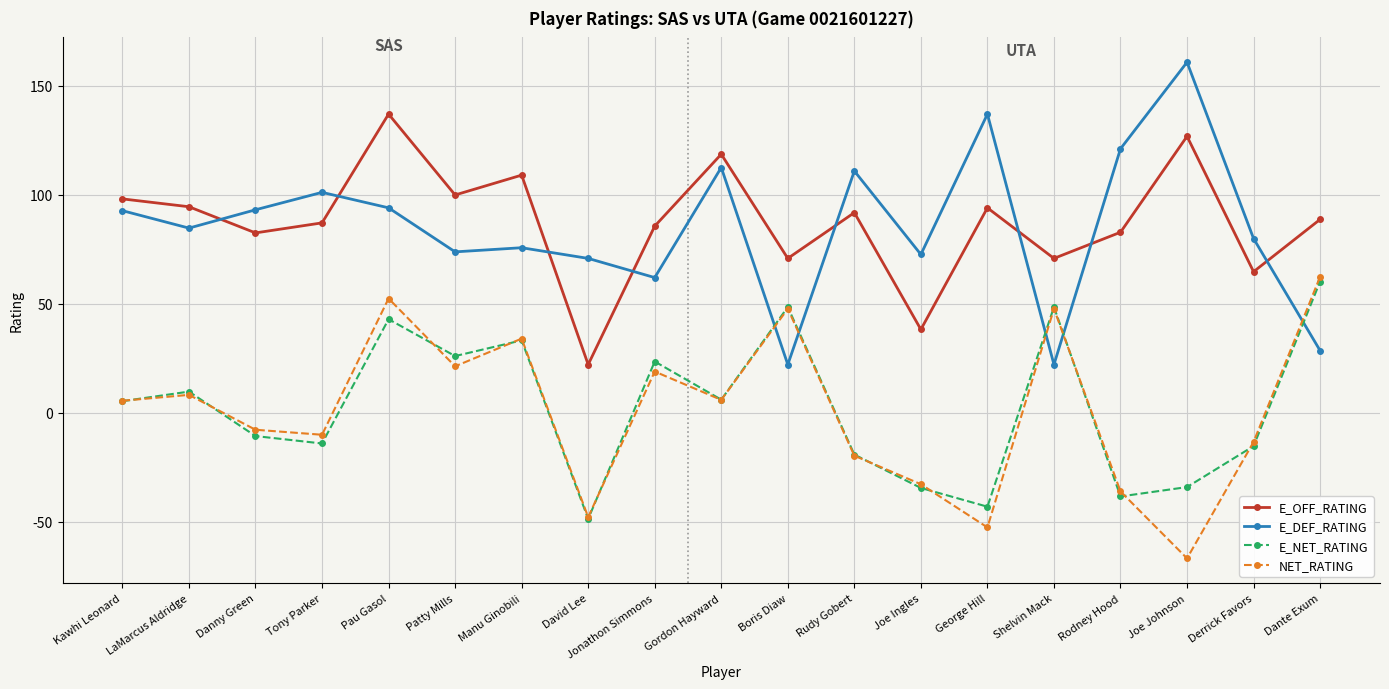

Where do NET_RATING and E_DEF_RATING first cross each other?

Gordon Hayward and Boris Diaw